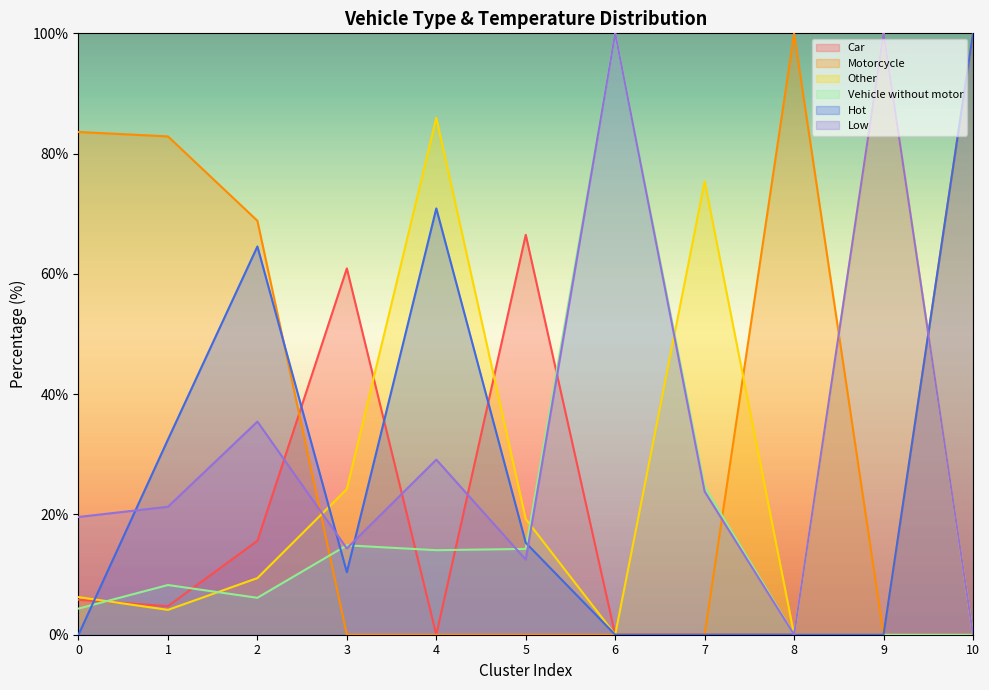

Where do Low and Hot first cross each other?

0 and 1